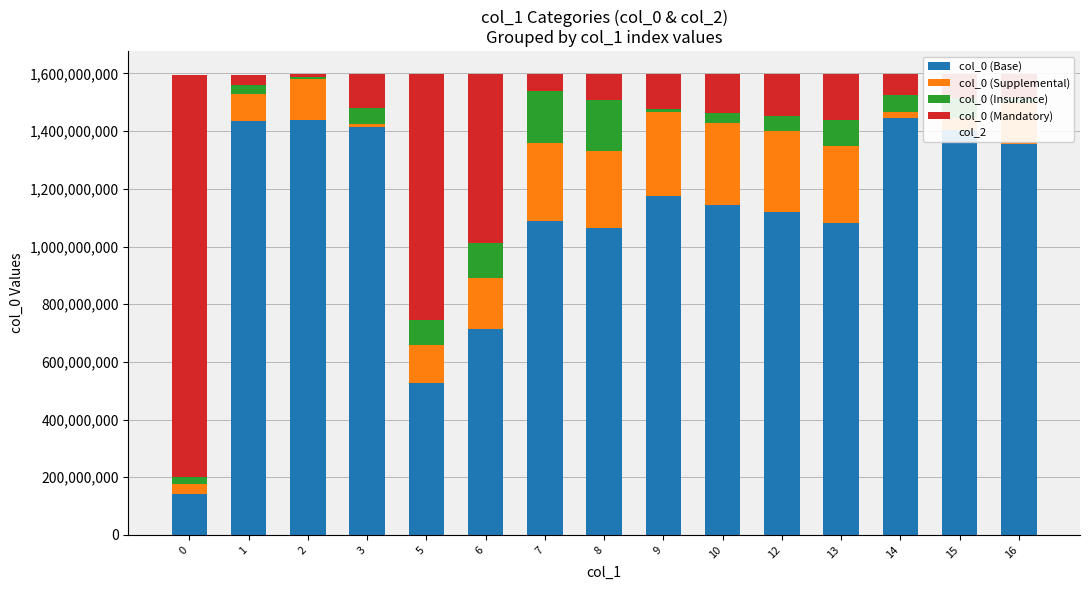

Where is col_0 (Supplemental) nearest to the value 152314757?

16